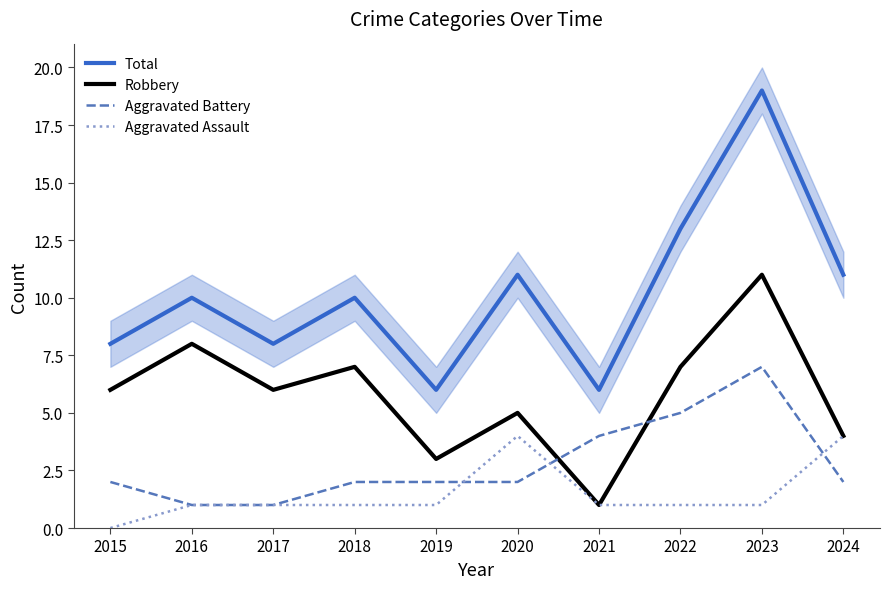

Is the value of Aggravated Assault at 2022 greater than the value of Total at 2020?

No